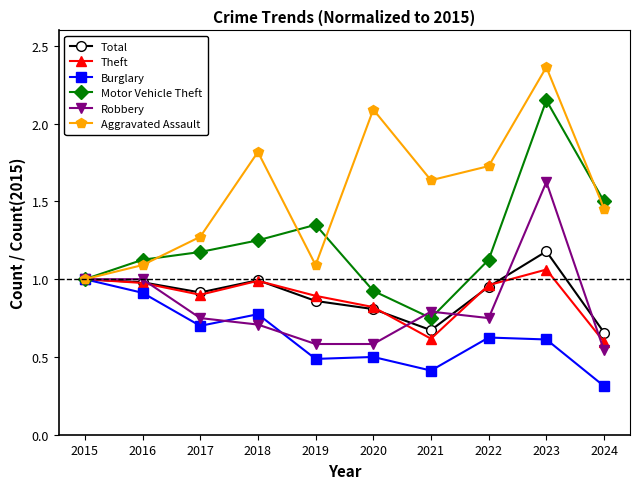

Between 2021 and 2023, which series saw the biggest shift?

Motor Vehicle Theft